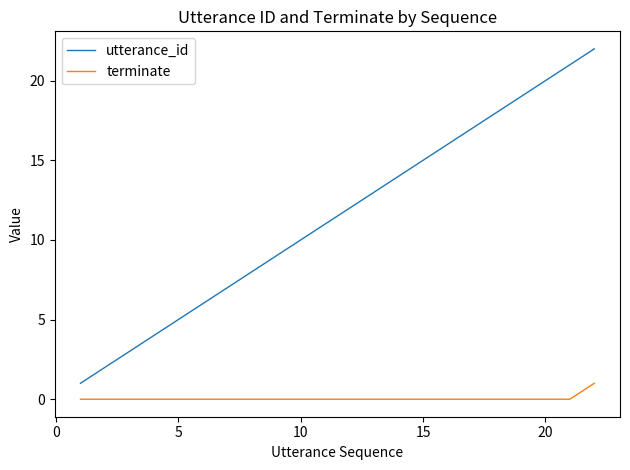

What is the difference between the maximum and minimum values in the utterance_id series?

21